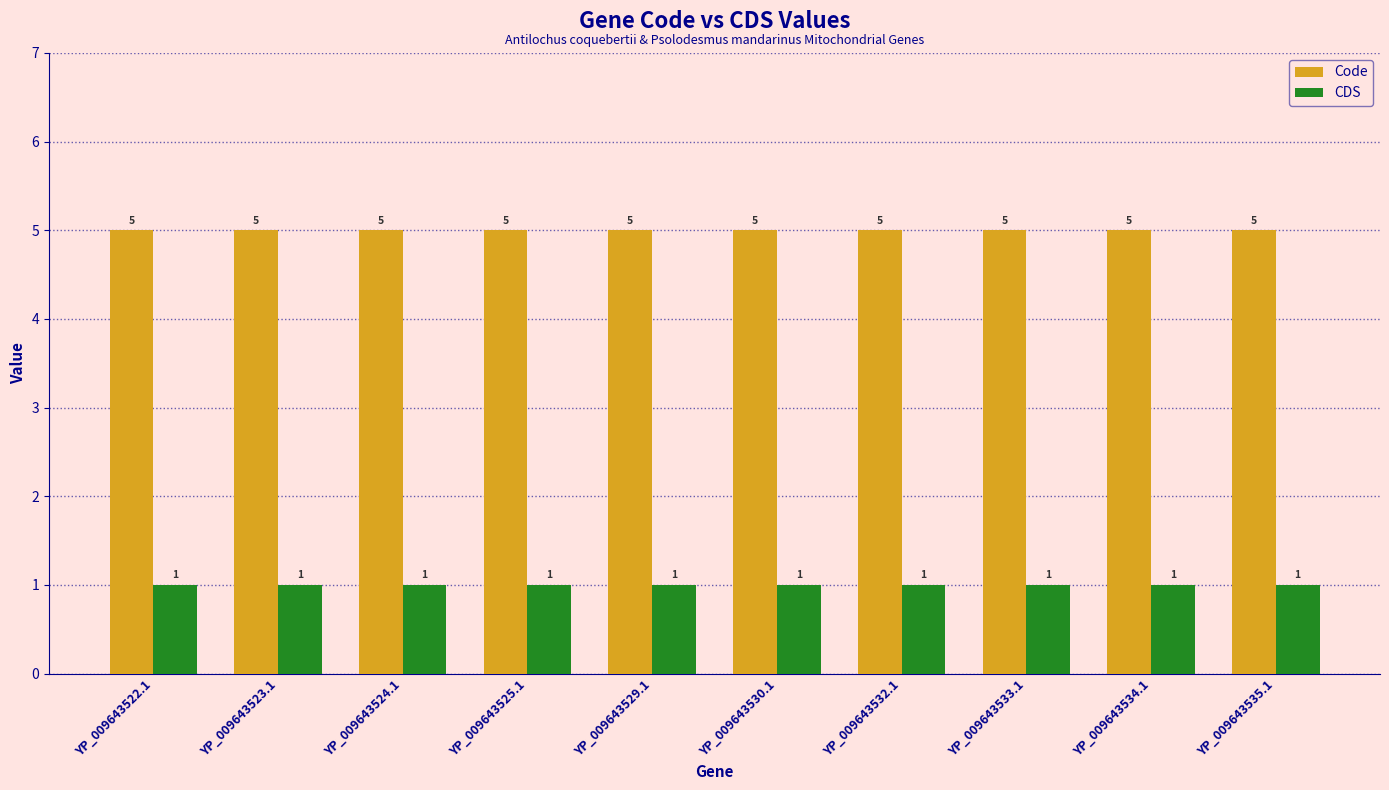

Reading right to left, transcribe all the data shown in this chart.

Code: YP_009643535.1=5	YP_009643534.1=5	YP_009643533.1=5	YP_009643532.1=5	YP_009643530.1=5	YP_009643529.1=5	YP_009643525.1=5	YP_009643524.1=5	YP_009643523.1=5	YP_009643522.1=5
CDS: YP_009643535.1=1	YP_009643534.1=1	YP_009643533.1=1	YP_009643532.1=1	YP_009643530.1=1	YP_009643529.1=1	YP_009643525.1=1	YP_009643524.1=1	YP_009643523.1=1	YP_009643522.1=1